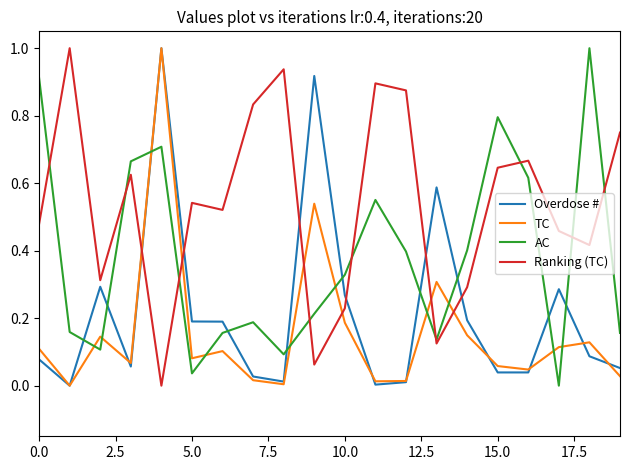

List the series in order of their overall mean, highest first.

Ranking (TC), AC, Overdose #, TC